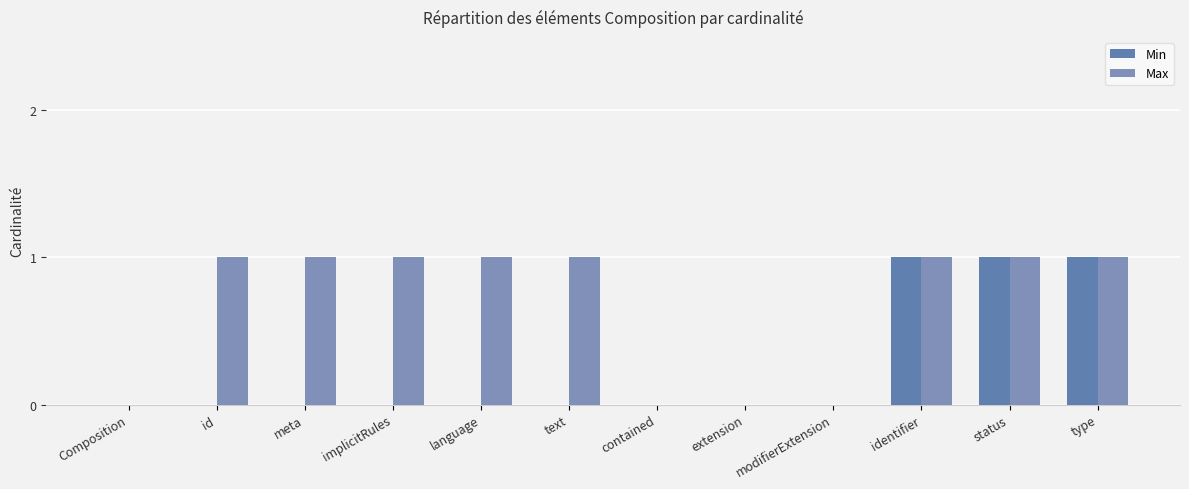

At which label is Max closest to 0?

Composition